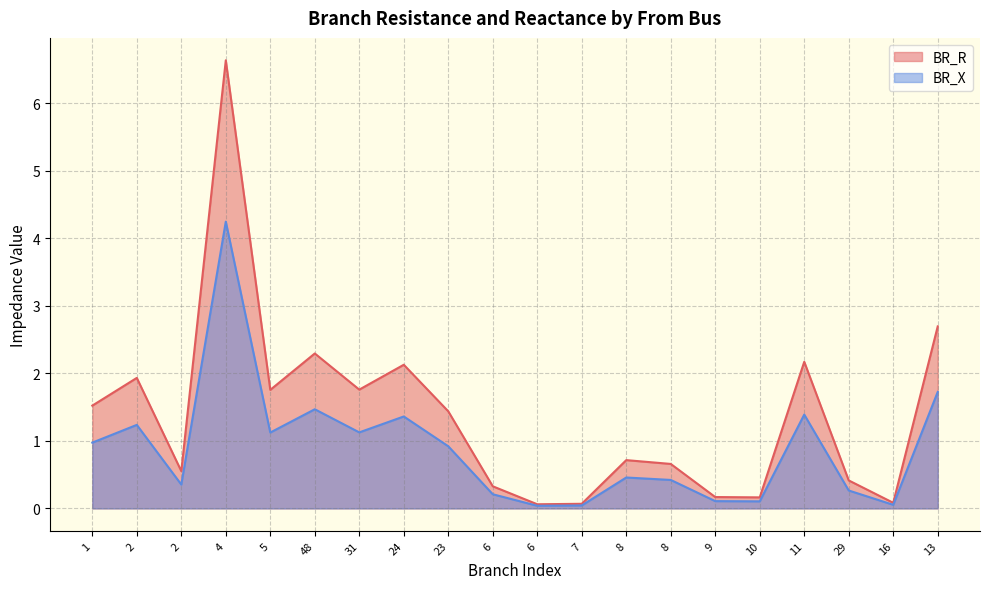

Which series has the largest total across all categories?

BR_R